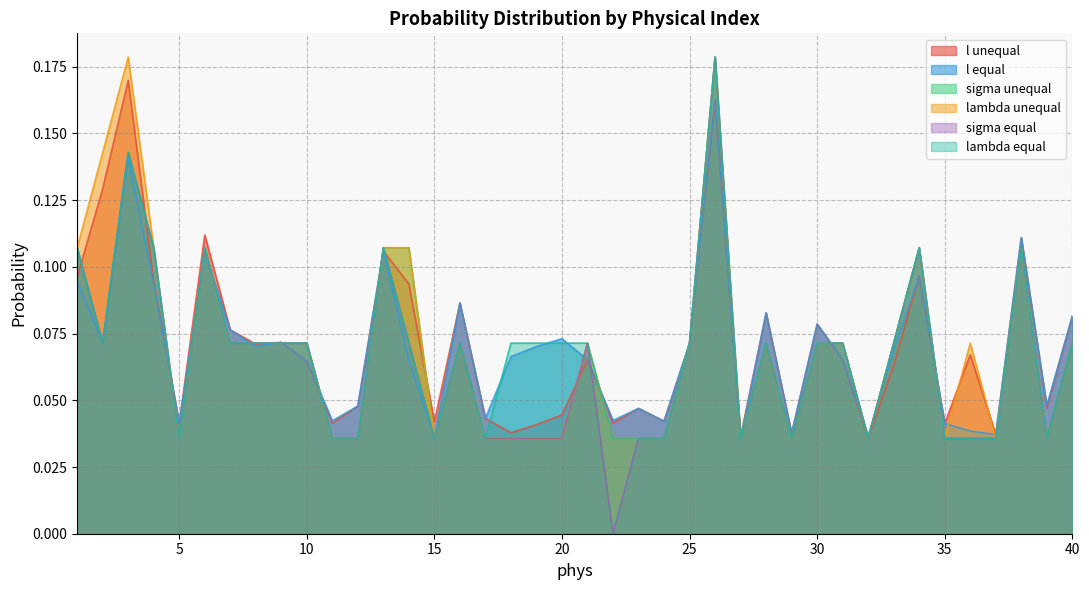

What are all the series names shown in the legend?

l unequal, l equal, sigma unequal, lambda unequal, sigma equal, lambda equal